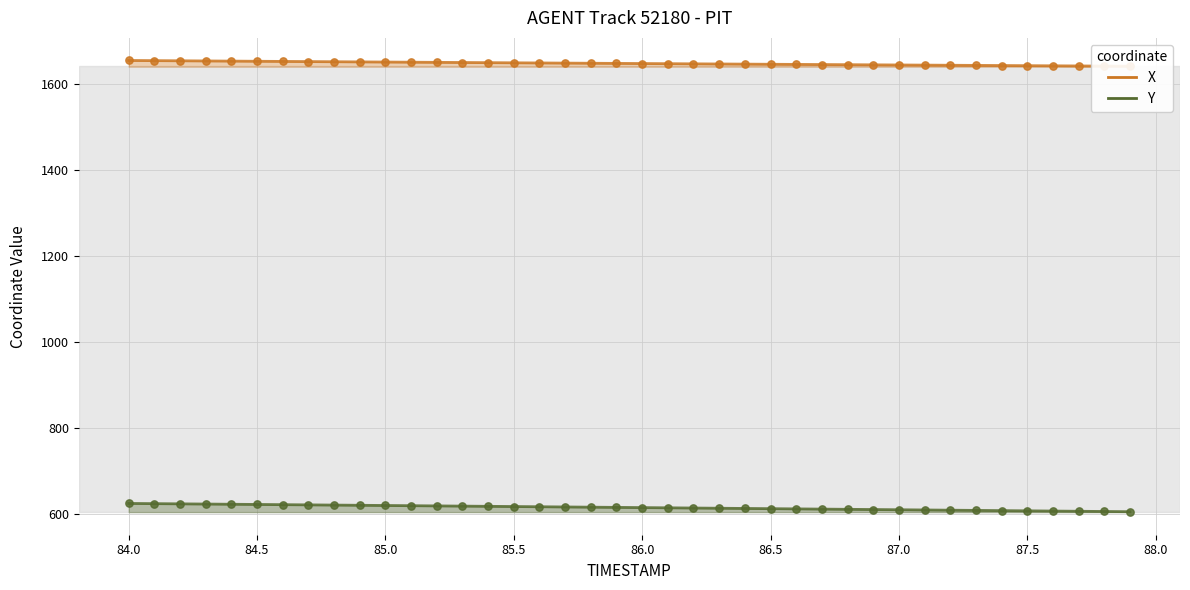

Which series has the largest Y range (max minus min)?

Y